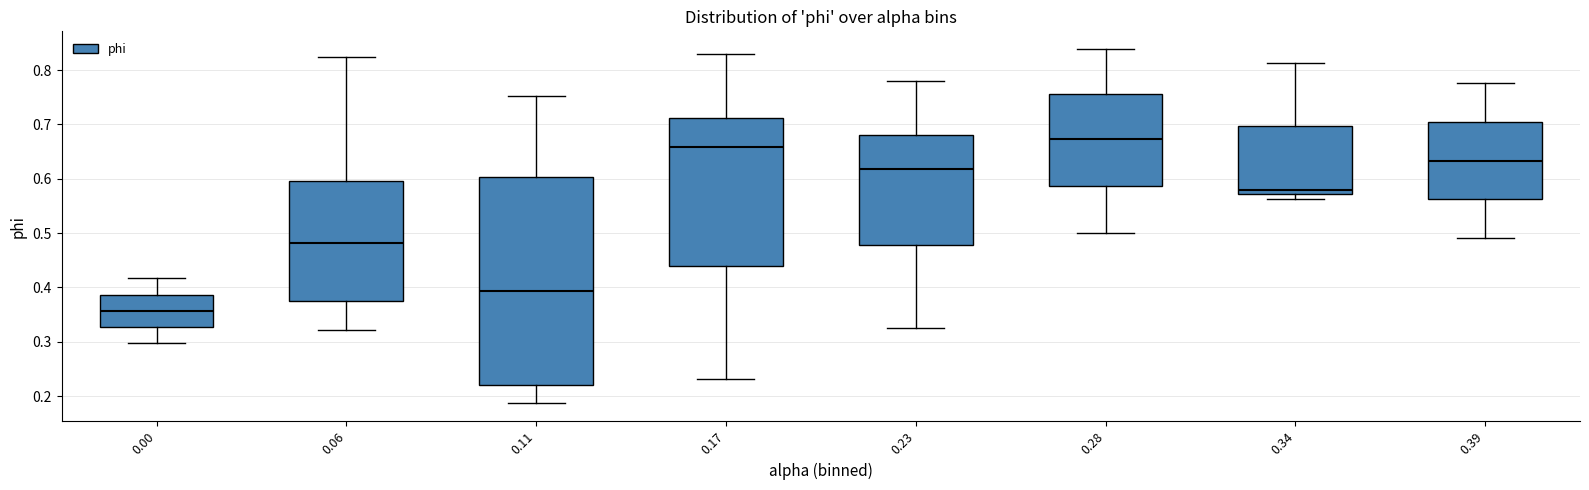

Reading left to right, transcribe this box plot: for each box, give where its median line is, the range the box spans, and where its two whiskers end, as read against the y-axis. The values are not printed on the chart, so give them approximately, as read against the axis.

0.00: median 0.36, box 0.33 to 0.39, whiskers 0.30 to 0.42
0.06: median 0.48, box 0.37 to 0.60, whiskers 0.32 to 0.82
0.11: median 0.39, box 0.22 to 0.60, whiskers 0.19 to 0.75
0.17: median 0.66, box 0.44 to 0.71, whiskers 0.23 to 0.83
0.23: median 0.62, box 0.48 to 0.68, whiskers 0.33 to 0.78
0.28: median 0.67, box 0.59 to 0.76, whiskers 0.50 to 0.84
0.34: median 0.58, box 0.57 to 0.70, whiskers 0.56 to 0.81
0.39: median 0.63, box 0.56 to 0.70, whiskers 0.49 to 0.78